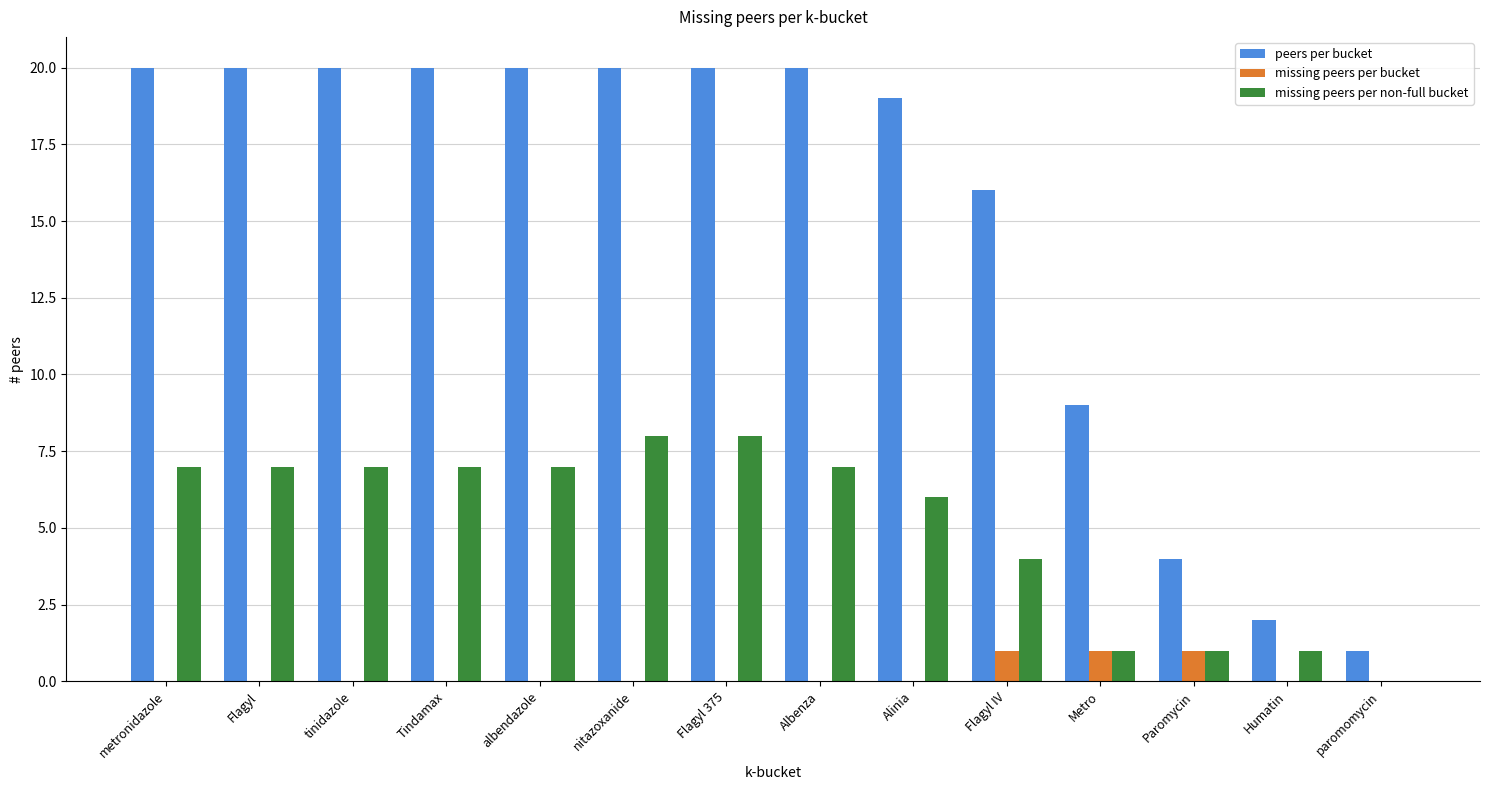

What is the highest value of the peers per bucket series?

20